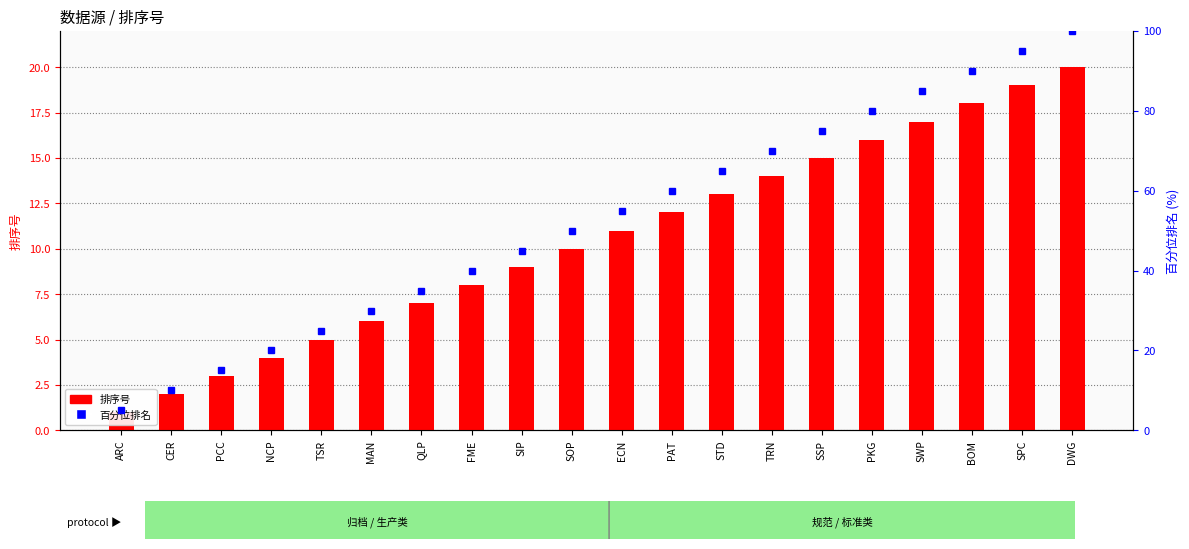

At which label does 排序号 reach its minimum?

ARC